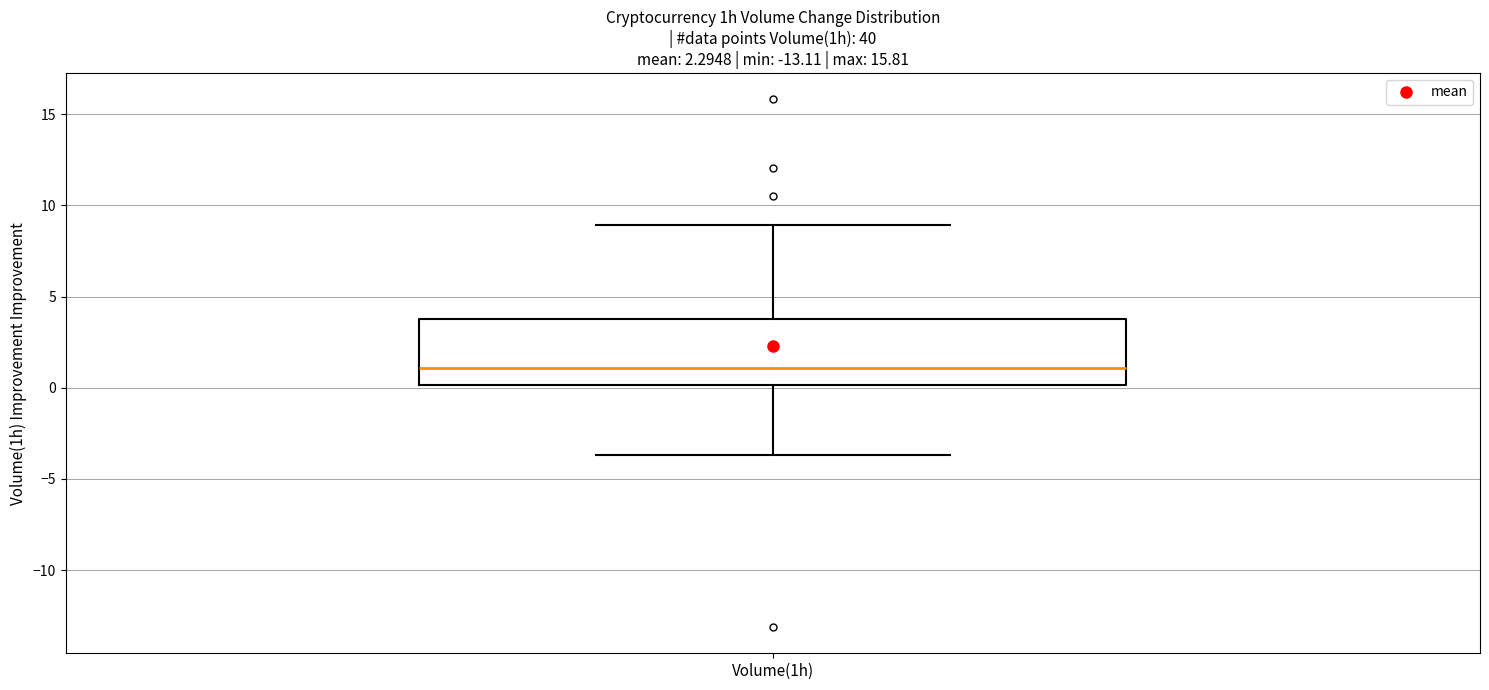

Read this box plot against the y-axis: the position of the median line, the range covered by the box, and the ends of both whiskers. The values are not printed on the chart, so give them approximately, as read against the axis.

median 1.0, box 0.0 to 4.0, whiskers -3.5 to 9.0